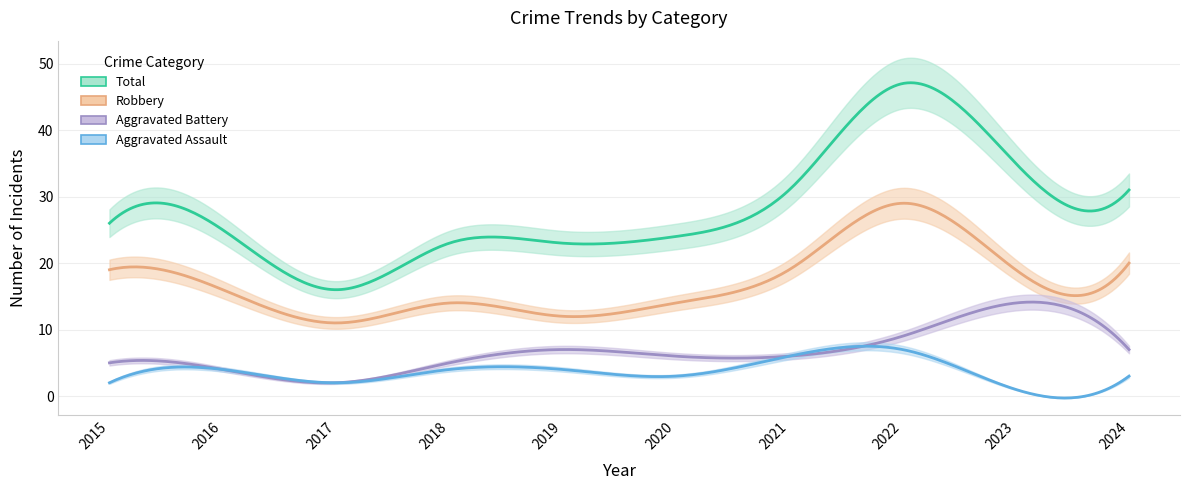

Is the value of Total at 2024 greater than the value of Aggravated Assault at 2024?

Yes